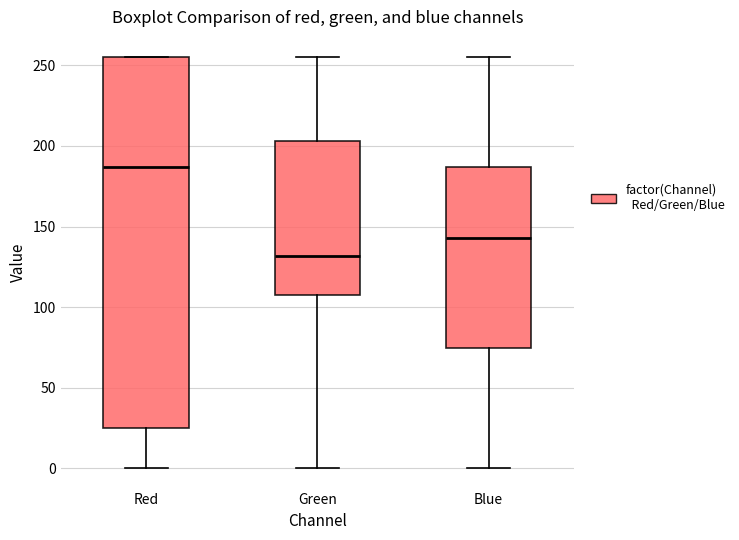

Reading left to right, read every box against the y-axis: the position of its median line, the range the box covers, and the ends of its whiskers. The values are not printed on the chart, so give them approximately, as read against the axis.

Red: median 185, box 25 to 255, whiskers 0 to 255
Green: median 130, box 110 to 205, whiskers 0 to 255
Blue: median 145, box 75 to 185, whiskers 0 to 255